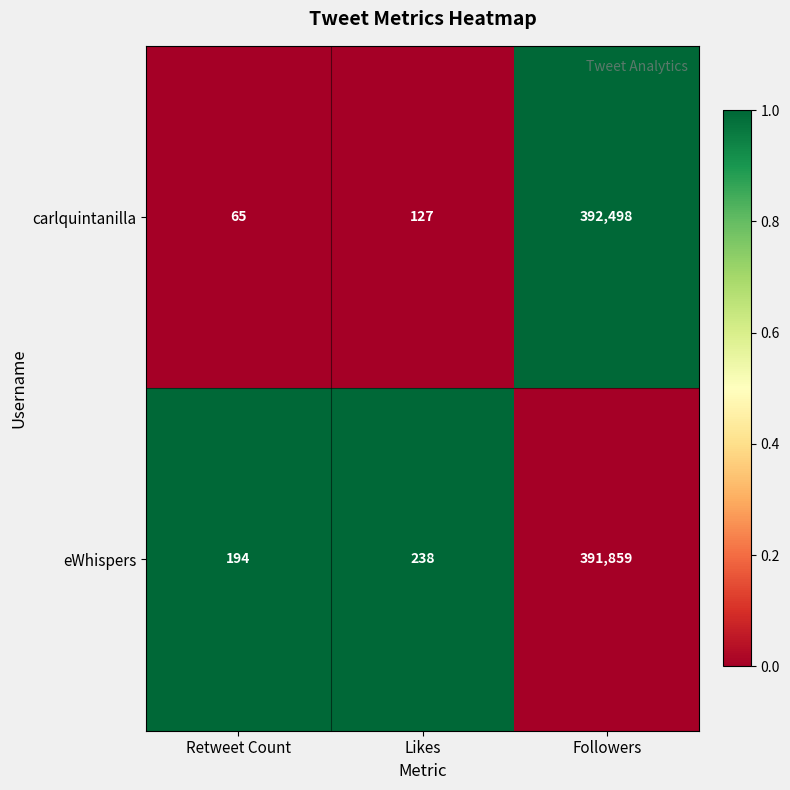

Which series changed the most between Retweet Count and Followers?

carlquintanilla